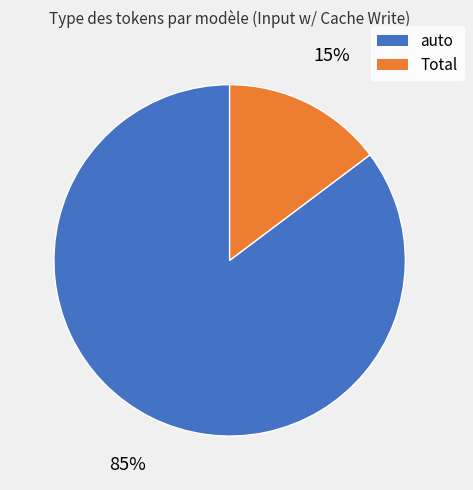

Count the number of slices in the pie.

2